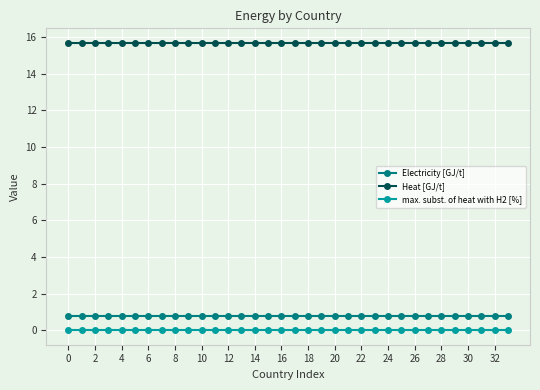

At how many categories does at least one series exceed 8?

34